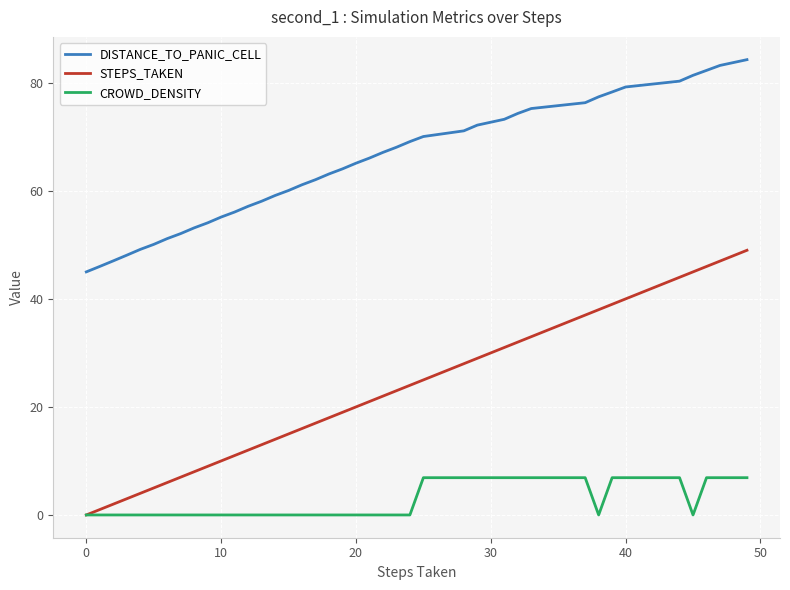

List the series in order of their peak value, lowest first.

CROWD_DENSITY, STEPS_TAKEN, DISTANCE_TO_PANIC_CELL